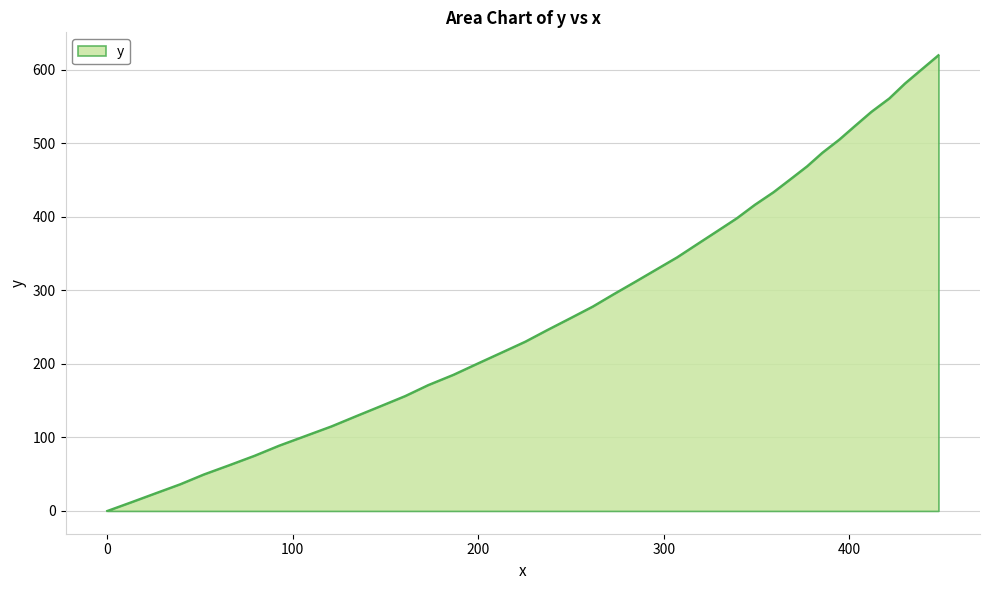

What is the greatest value displayed?

619.7